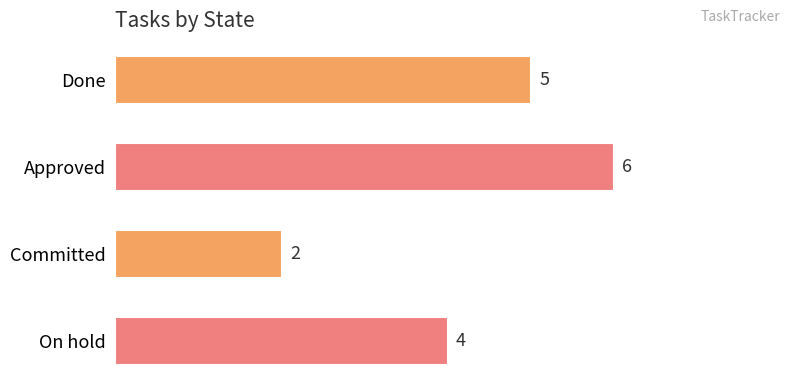

Rank the categories by value from lowest to highest.

Committed, On hold, Done, Approved